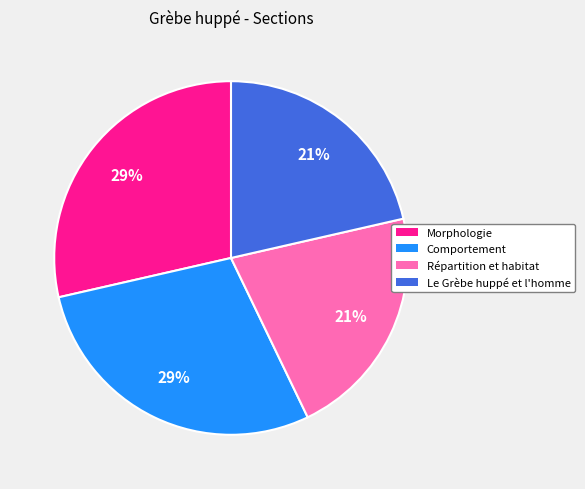

To the nearest percent, what is the combined percentage of Comportement and Répartition et habitat?

50%